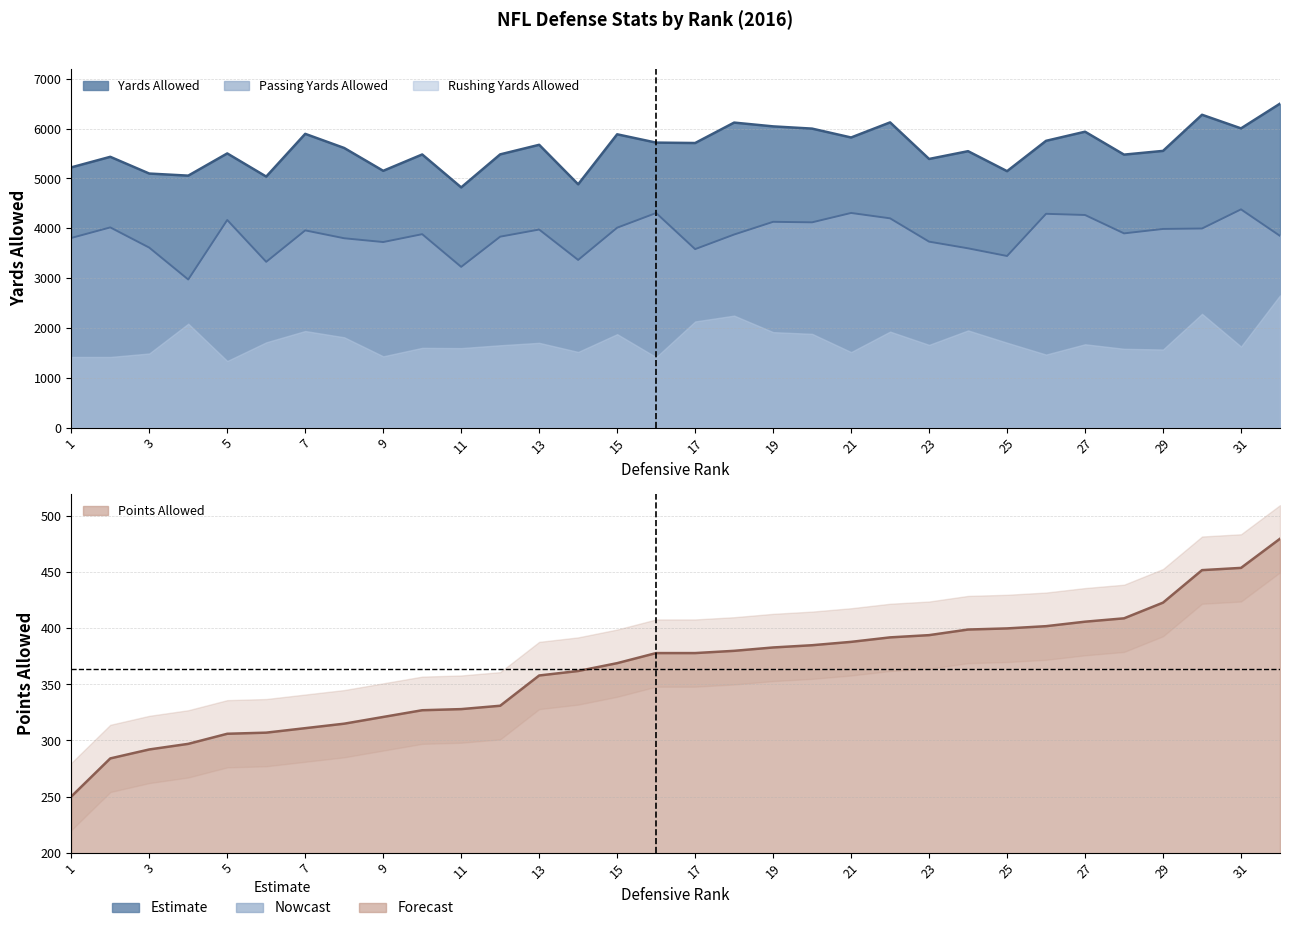

What value does the Yards Allowed series have at 26, to the nearest 10?

5760